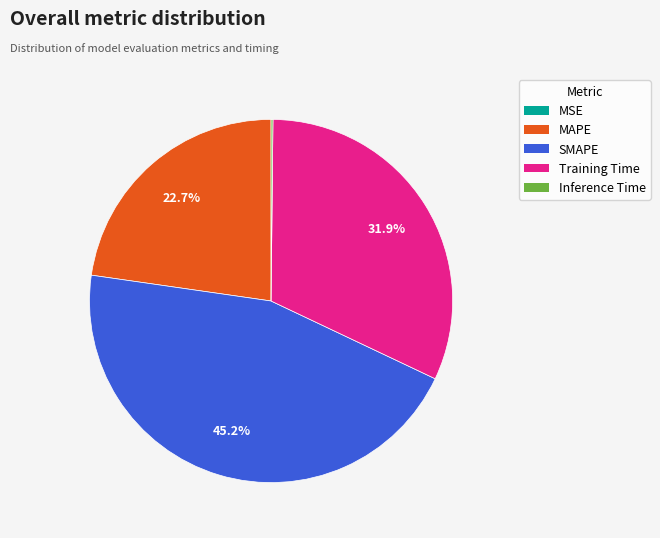

What percentage do SMAPE and Training Time together represent?

77.1%